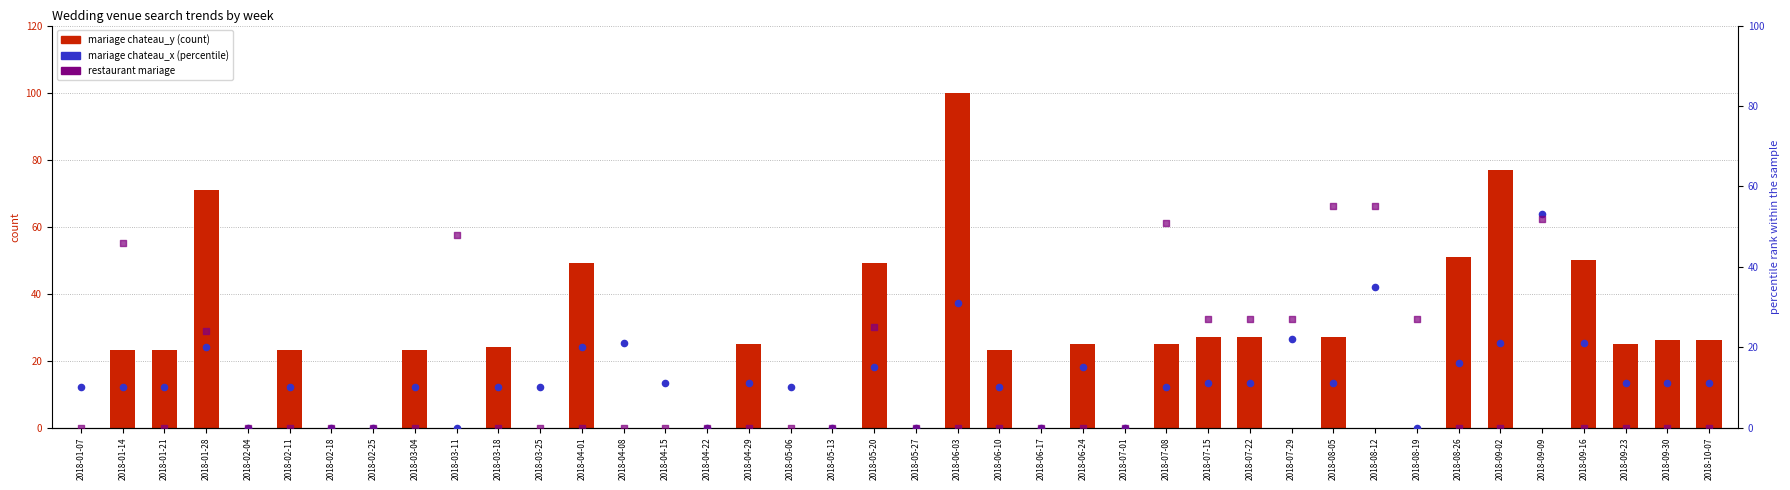

At how many categories does at least one series exceed 95?

1